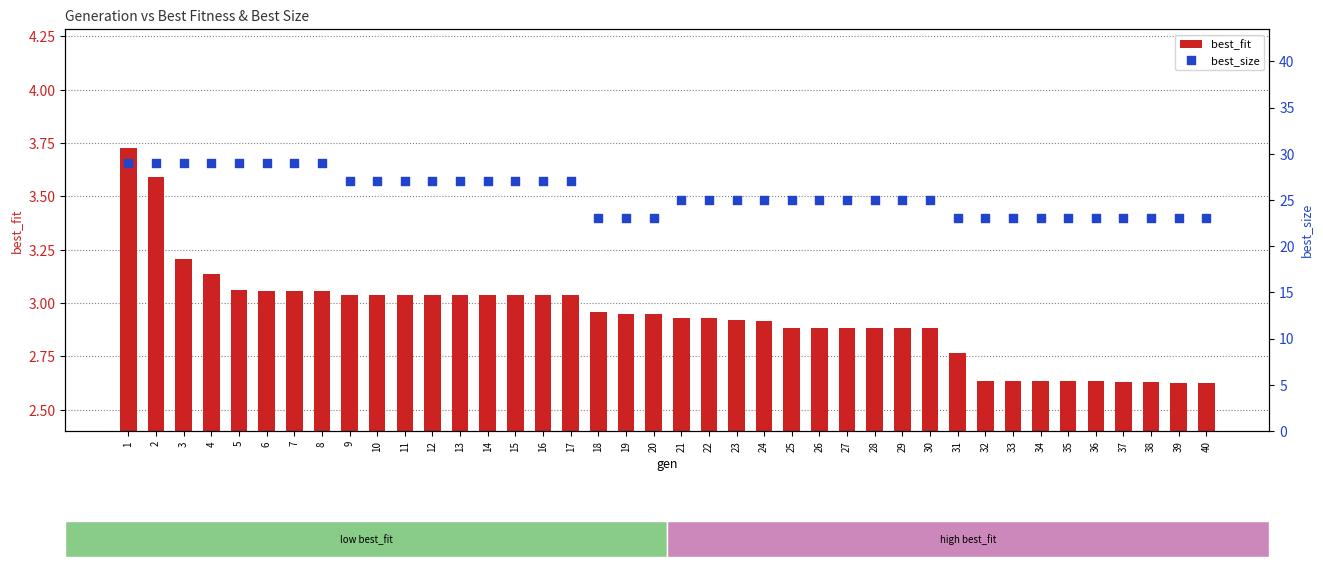

At how many categories does at least one series exceed 13?

40